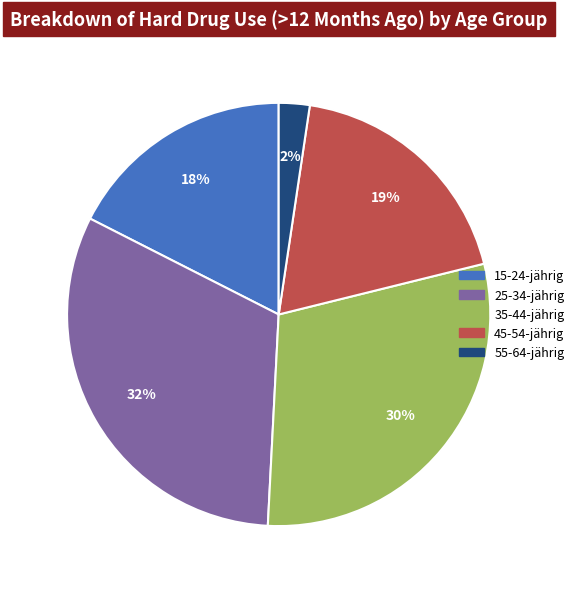

Rank the categories by value from highest to lowest.

25-34-jährig, 35-44-jährig, 45-54-jährig, 15-24-jährig, 55-64-jährig